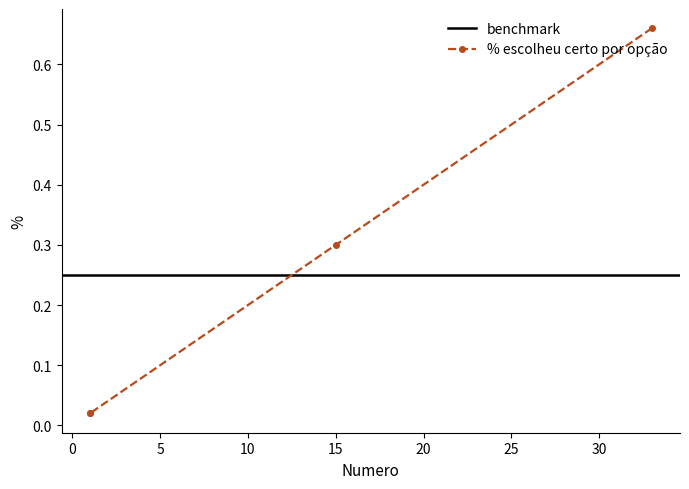

What is the sum of all values?

1.0